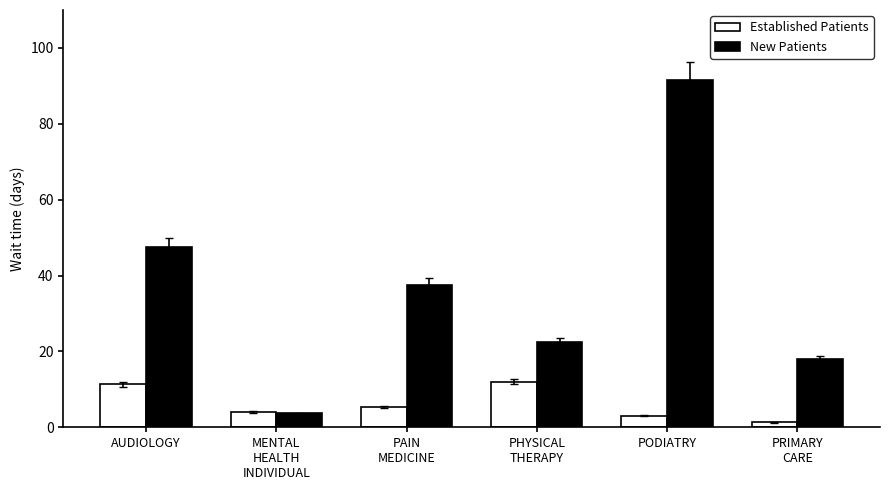

What is the maximum value shown in the chart?

91.6